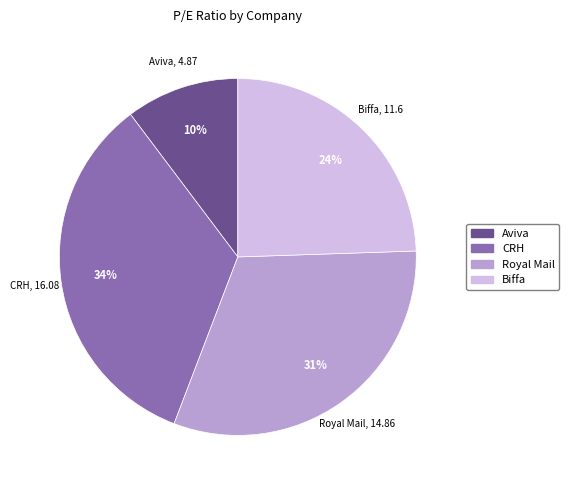

Is the sum of CRH and Biffa greater than half?

Yes